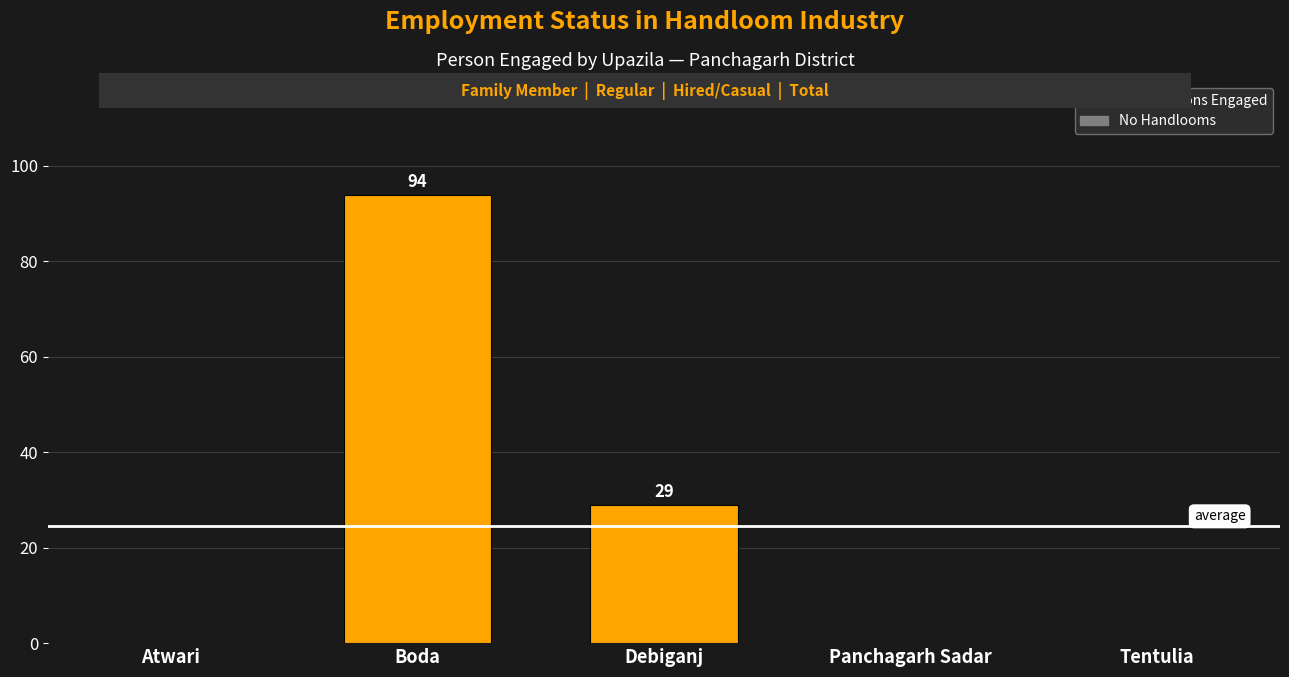

What is the greatest value displayed?

94